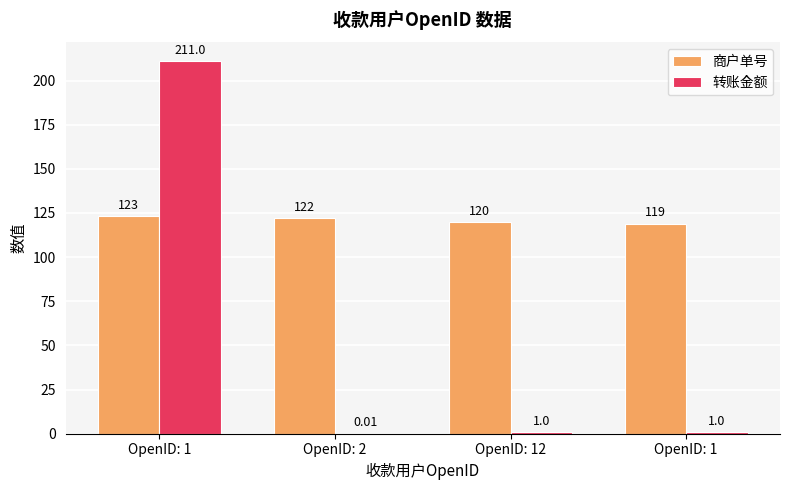

Is the value of 商户单号 at OpenID: 1 greater than the value of 转账金额 at OpenID: 12?

Yes